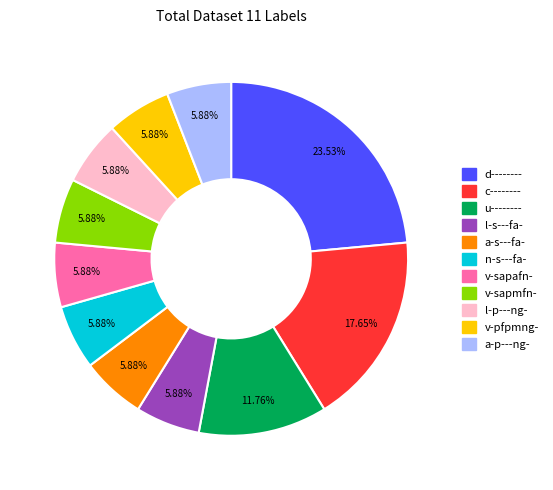

What is the ratio of the value at u-------- to the value at v-sapafn-?

2.0